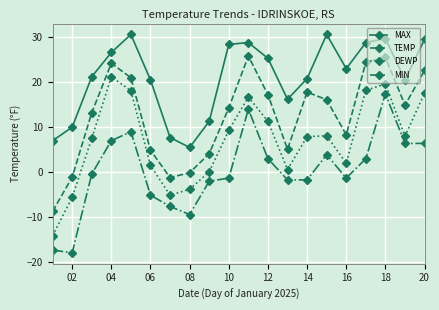

How many series are shown in this chart?

4